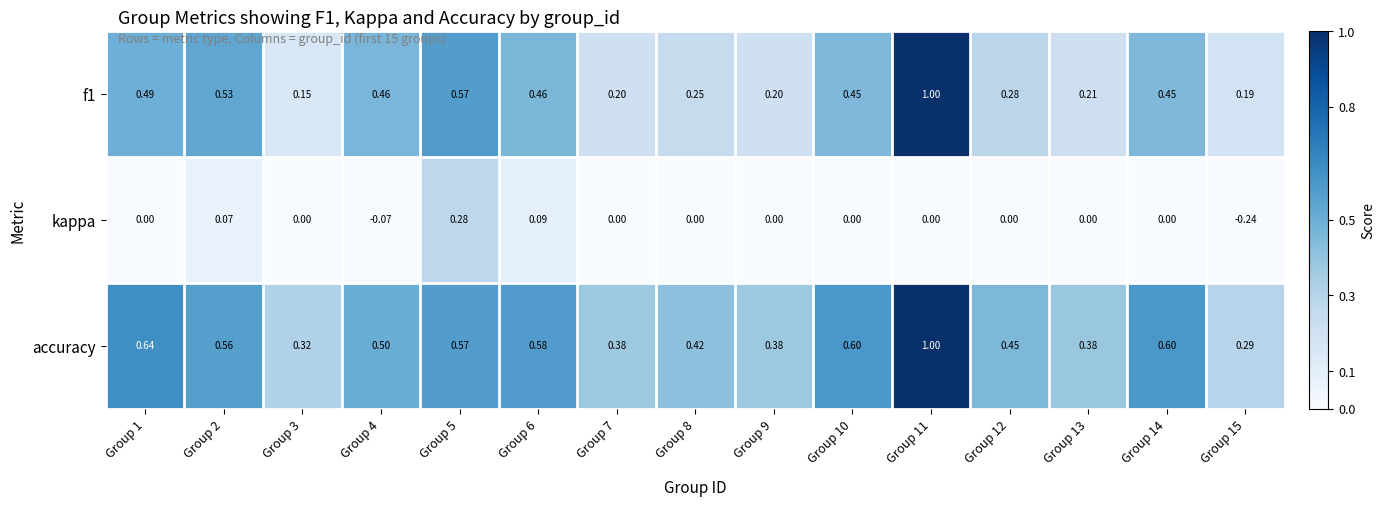

At which category is the sum across all series the highest?

Group 11